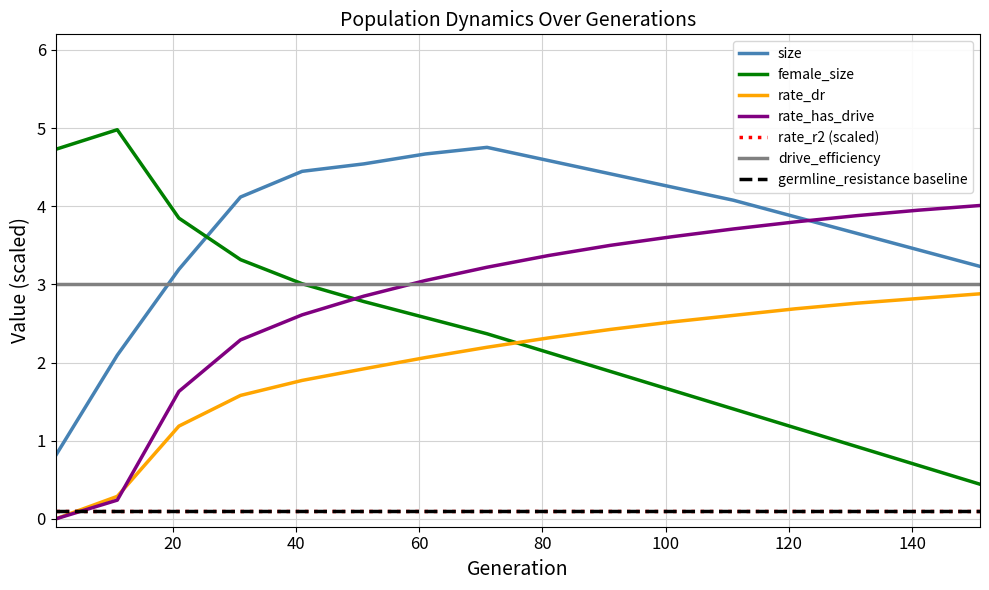

What is the difference between the female_size values at 151 and 41?

2.6